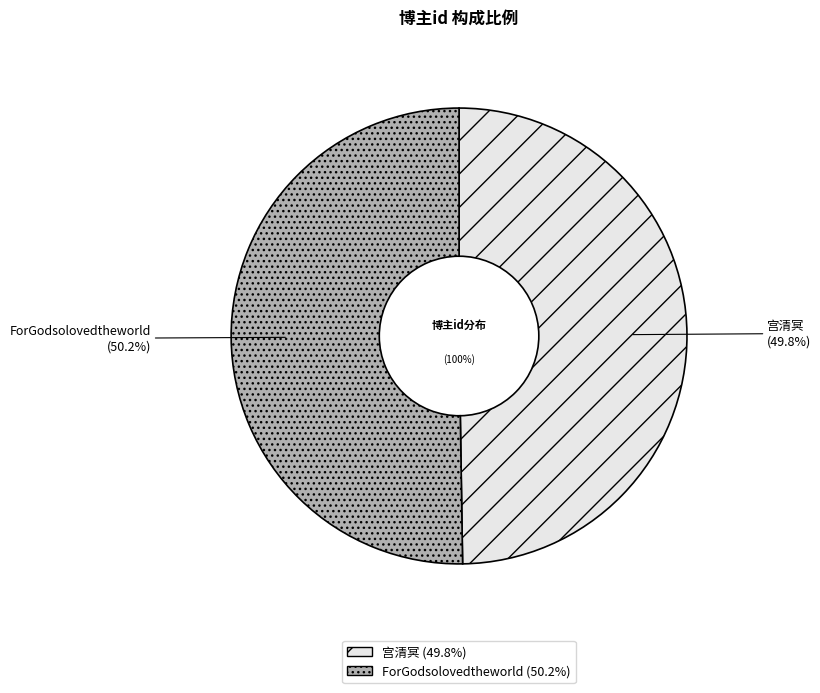

True or false: ForGodsolovedtheworld accounts for 50% of the total.

True